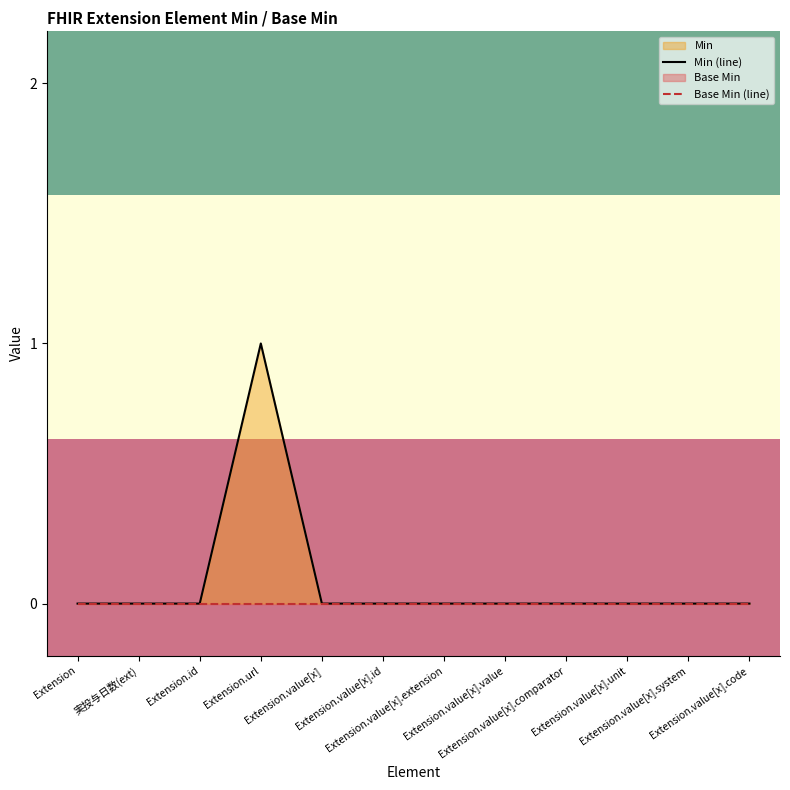

True or false: Base Min (line) has more than 0 points higher than both neighbors.

False